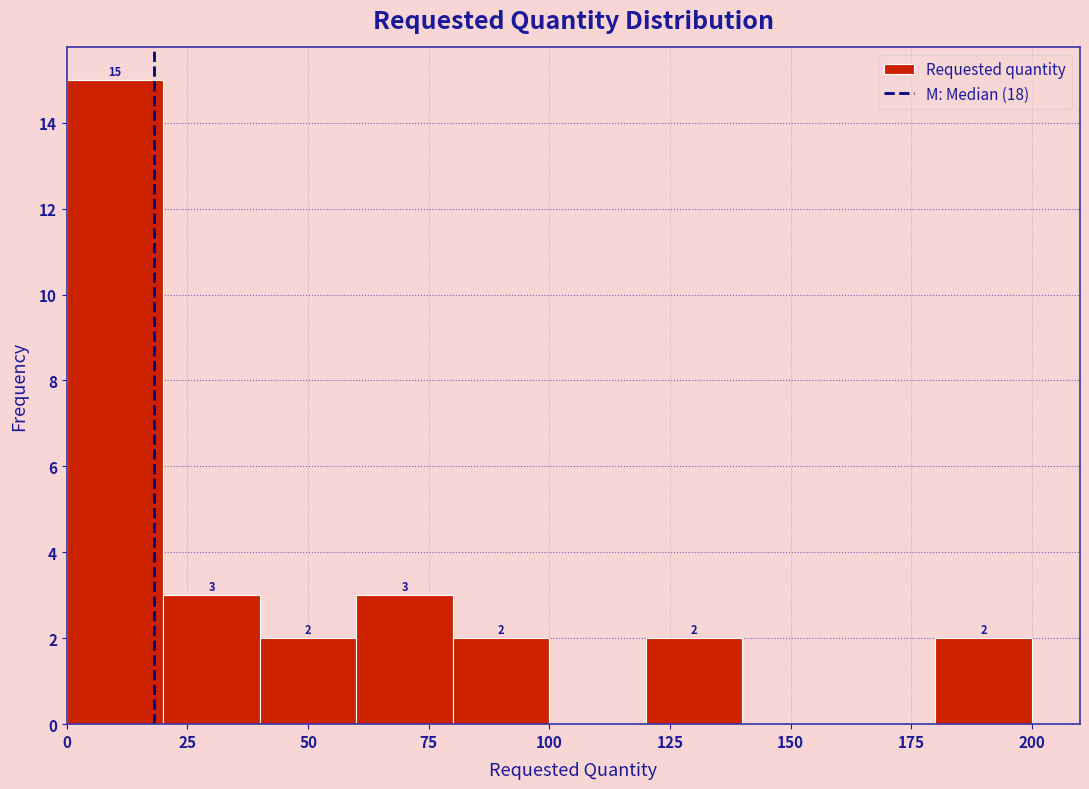

Over which range of the x-axis is the bar tallest?

0 to 20